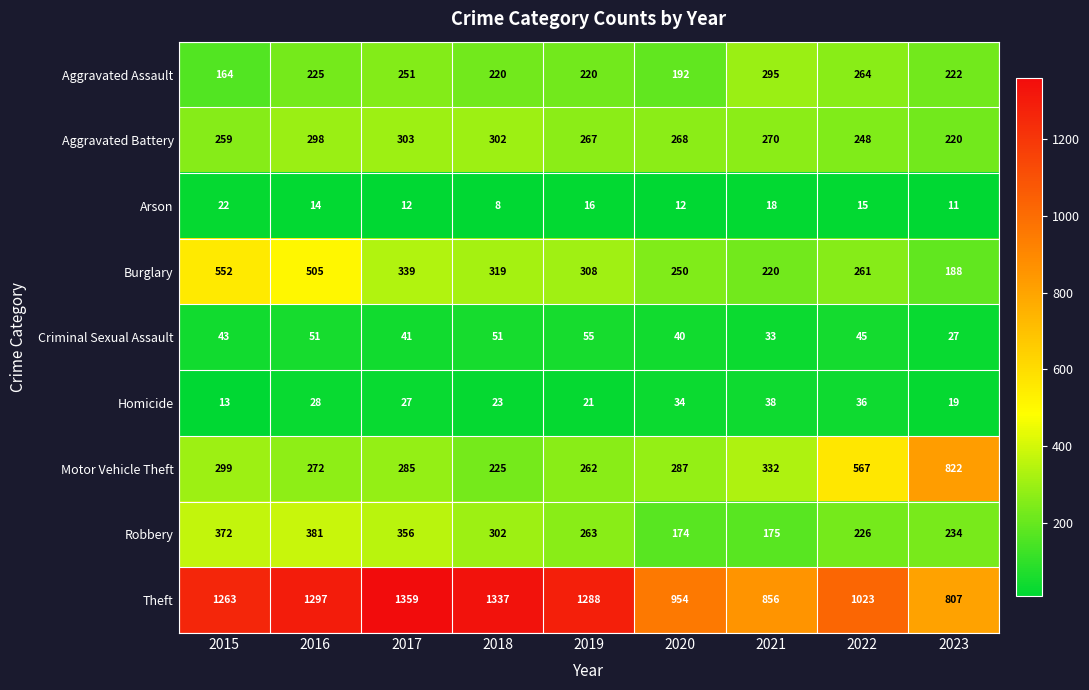

How many values in the Motor Vehicle Theft series are below 287?

4